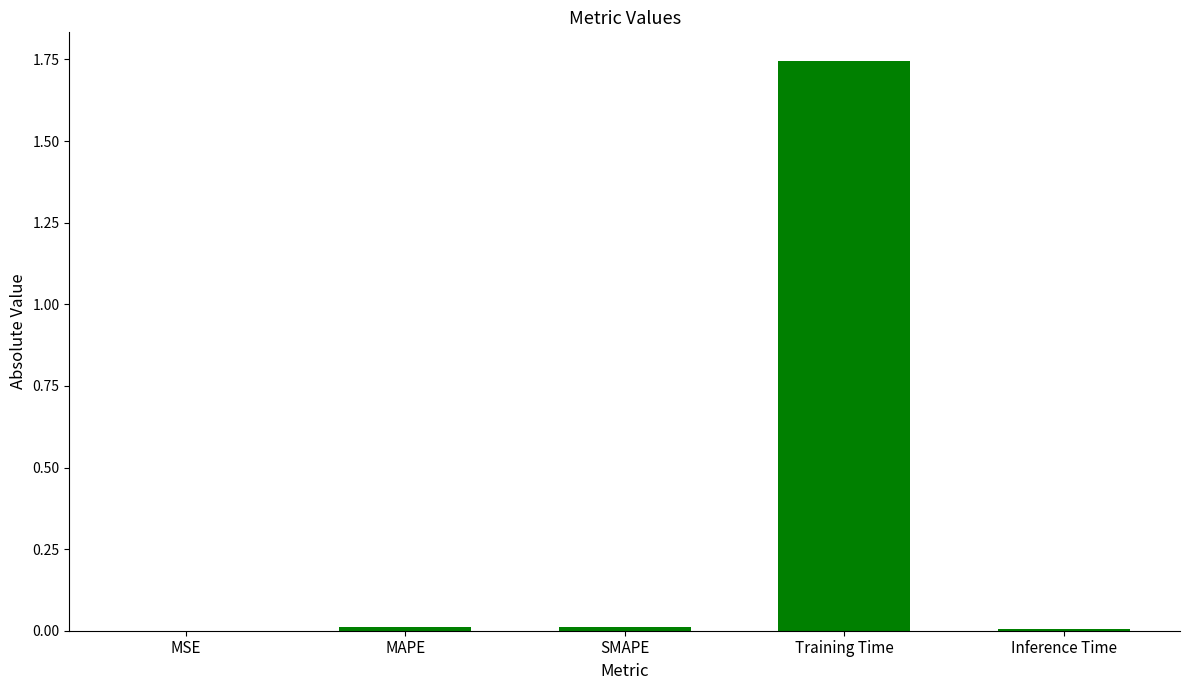

Which category has the highest value across all series?

Training Time